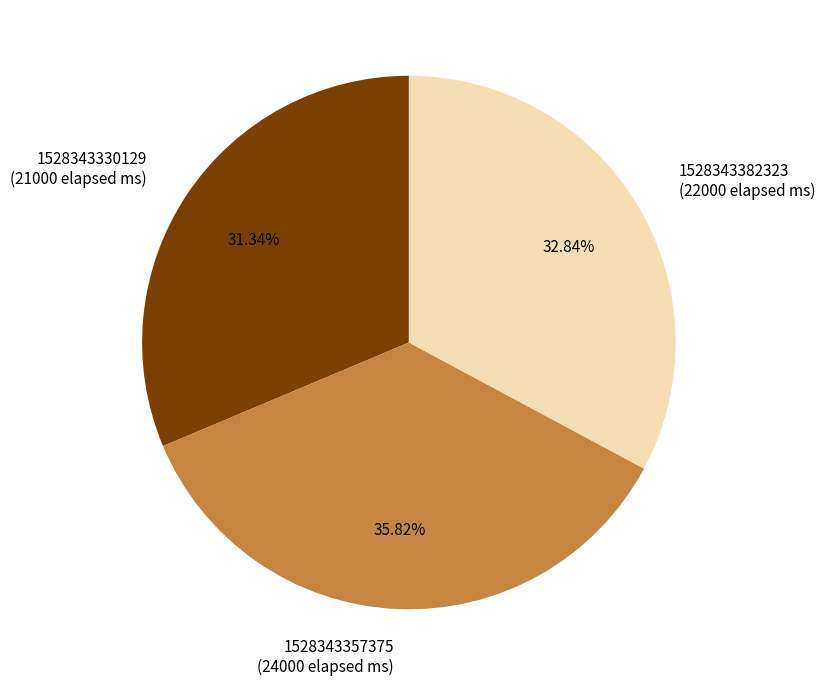

The 1528343330129 slice represents 31% of the pie. True or false?

True